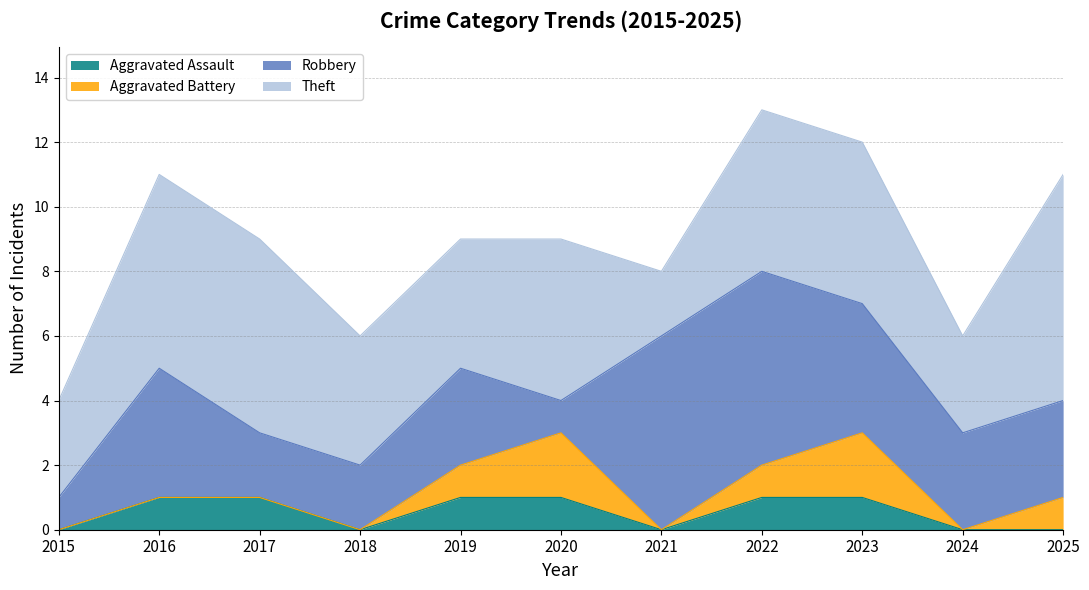

Which series changed the most between 2020 and 2025?

Robbery